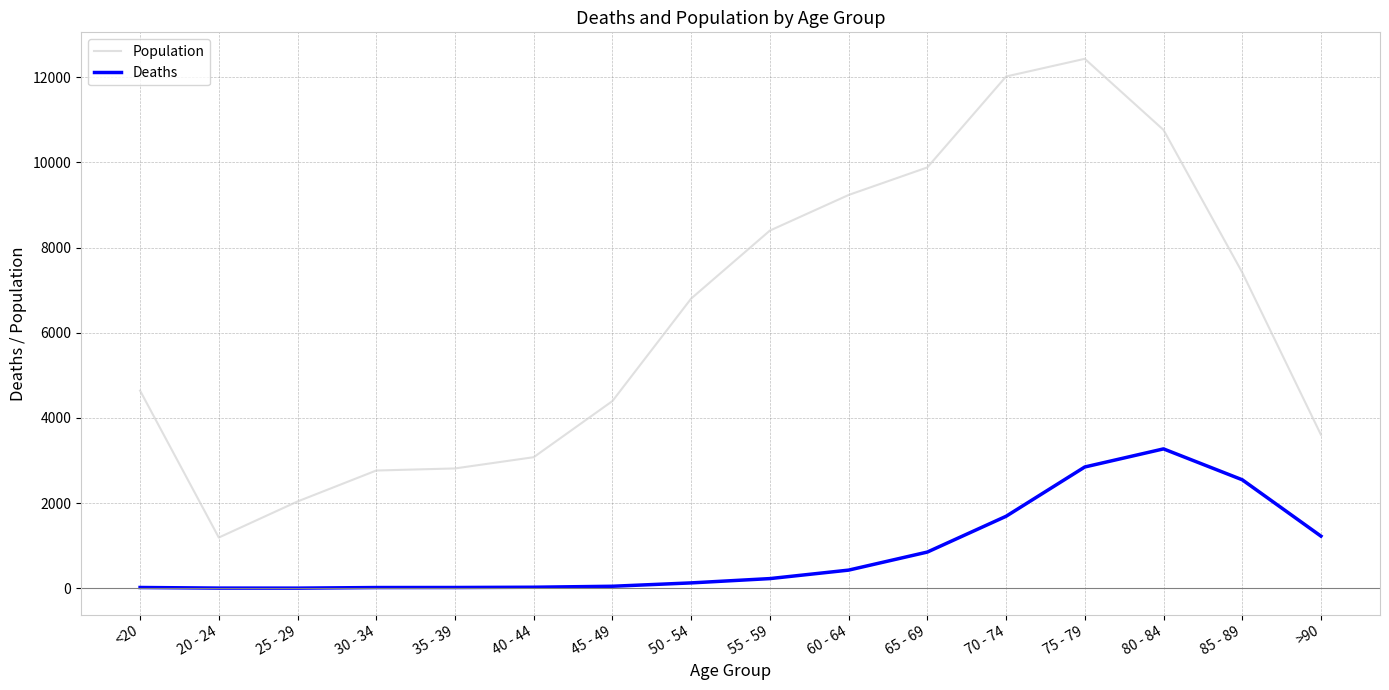

What position from the right is 30 - 34?

13